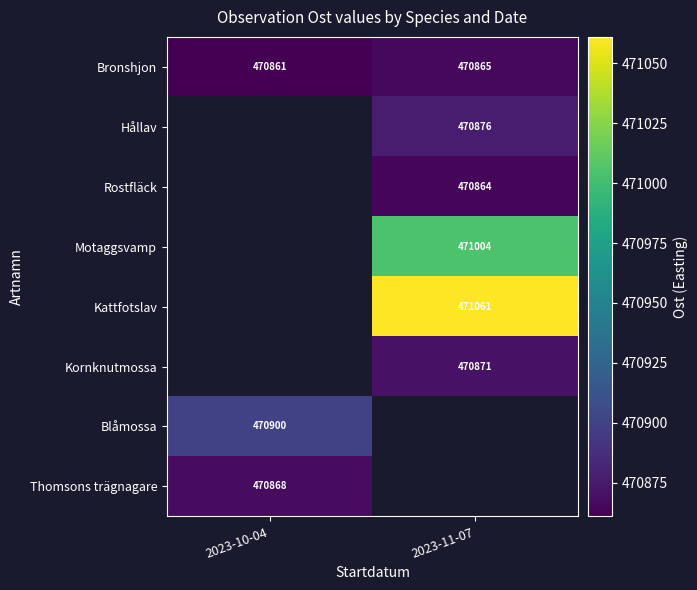

The value of Kornknutmossa at 2023-11-07 is 318386. True or false?

False